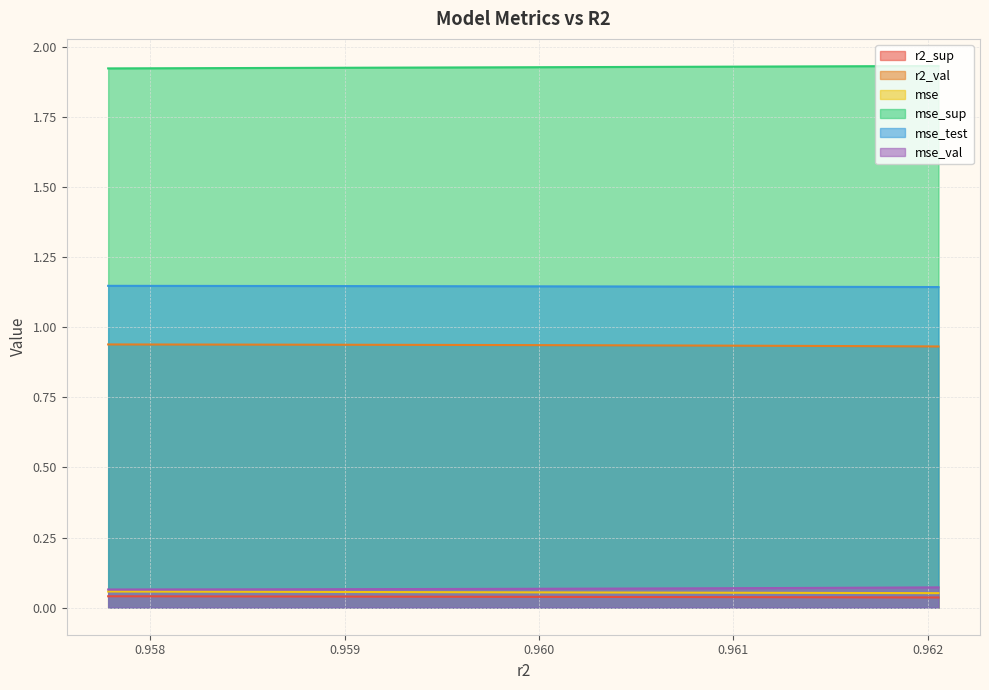

True or false: mse_sup and mse_val intersect in this chart.

False